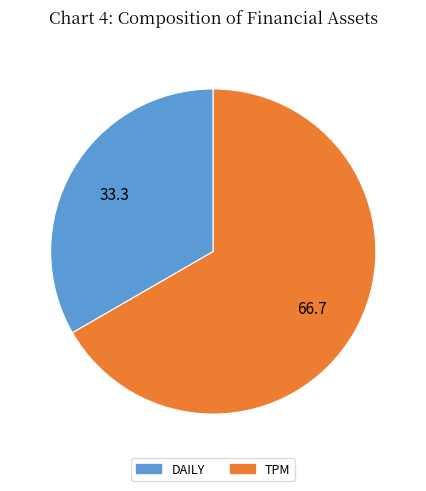

How many slices are in this pie chart?

2